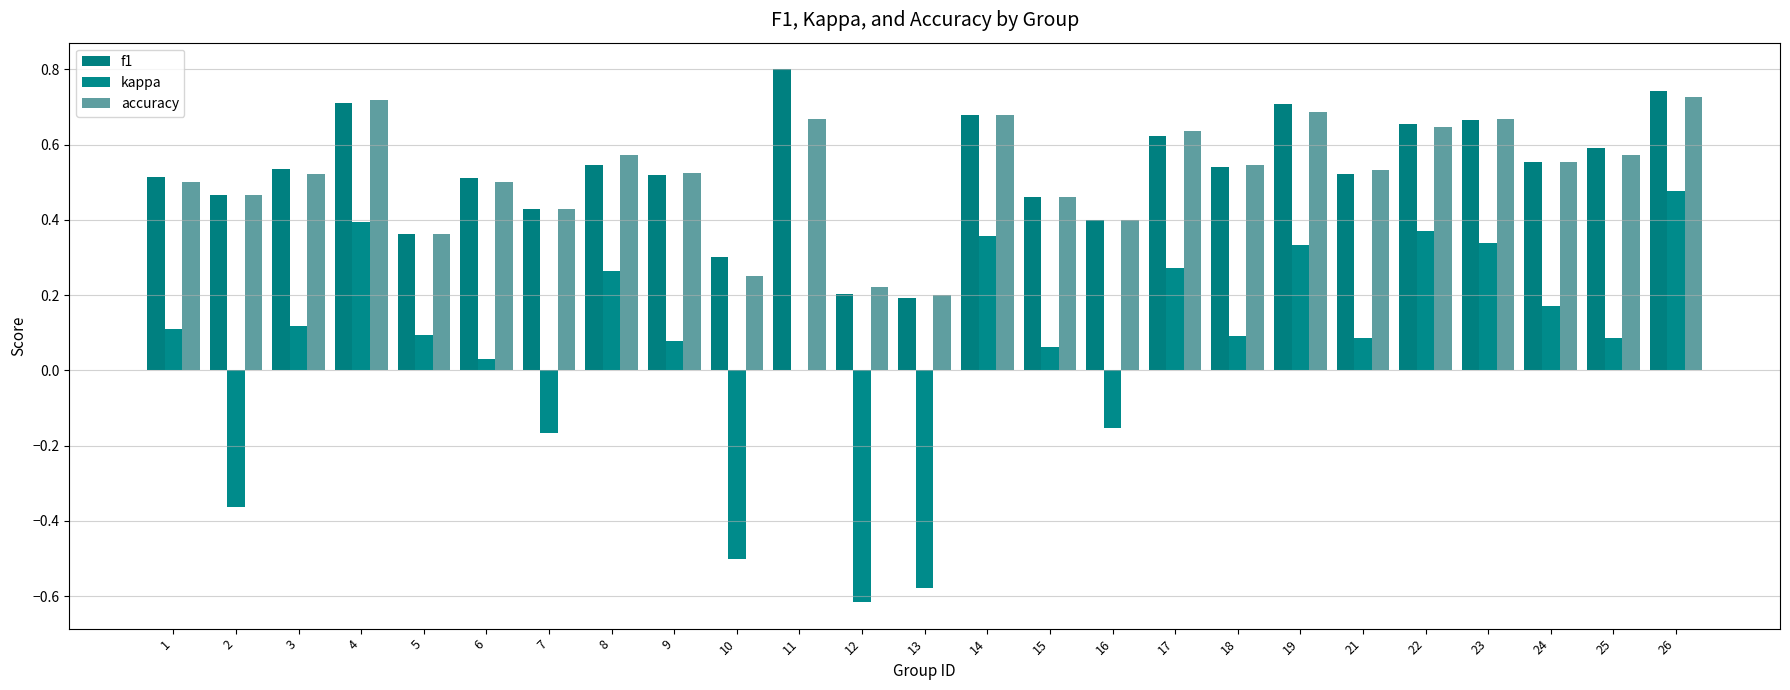

Rank the categories by accuracy value from highest to lowest.

26, 4, 19, 14, 11, 23, 22, 17, 8, 25, 24, 18, 21, 9, 3, 1, 6, 2, 15, 7, 16, 5, 10, 12, 13